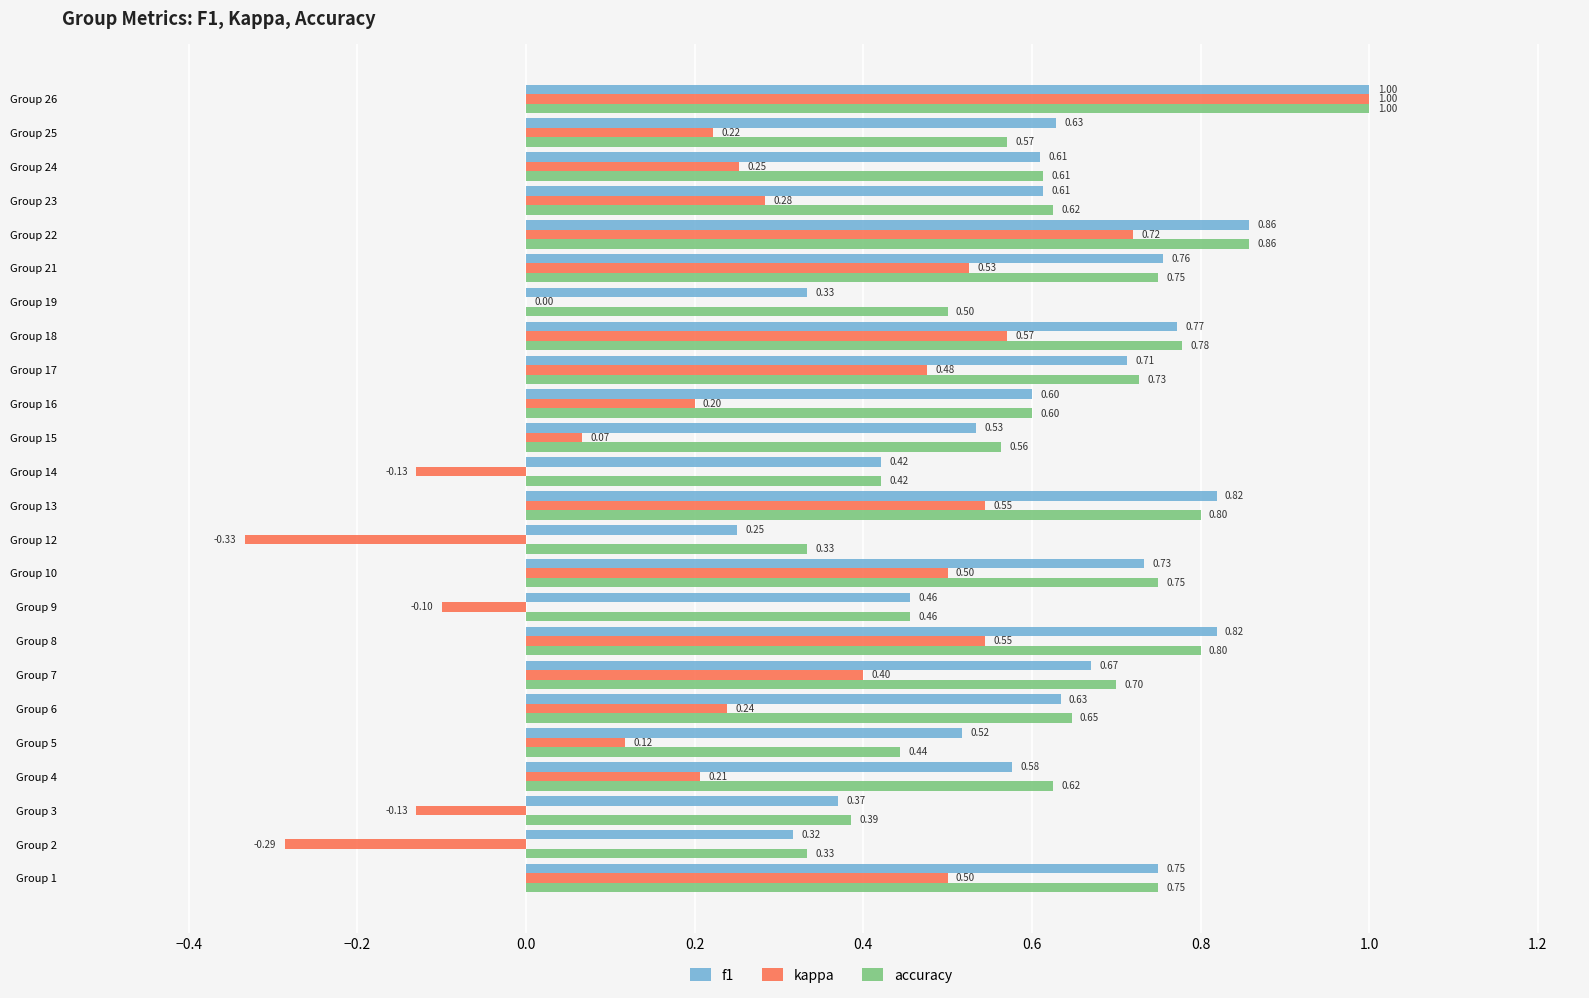

Which series has the largest total across all categories?

accuracy